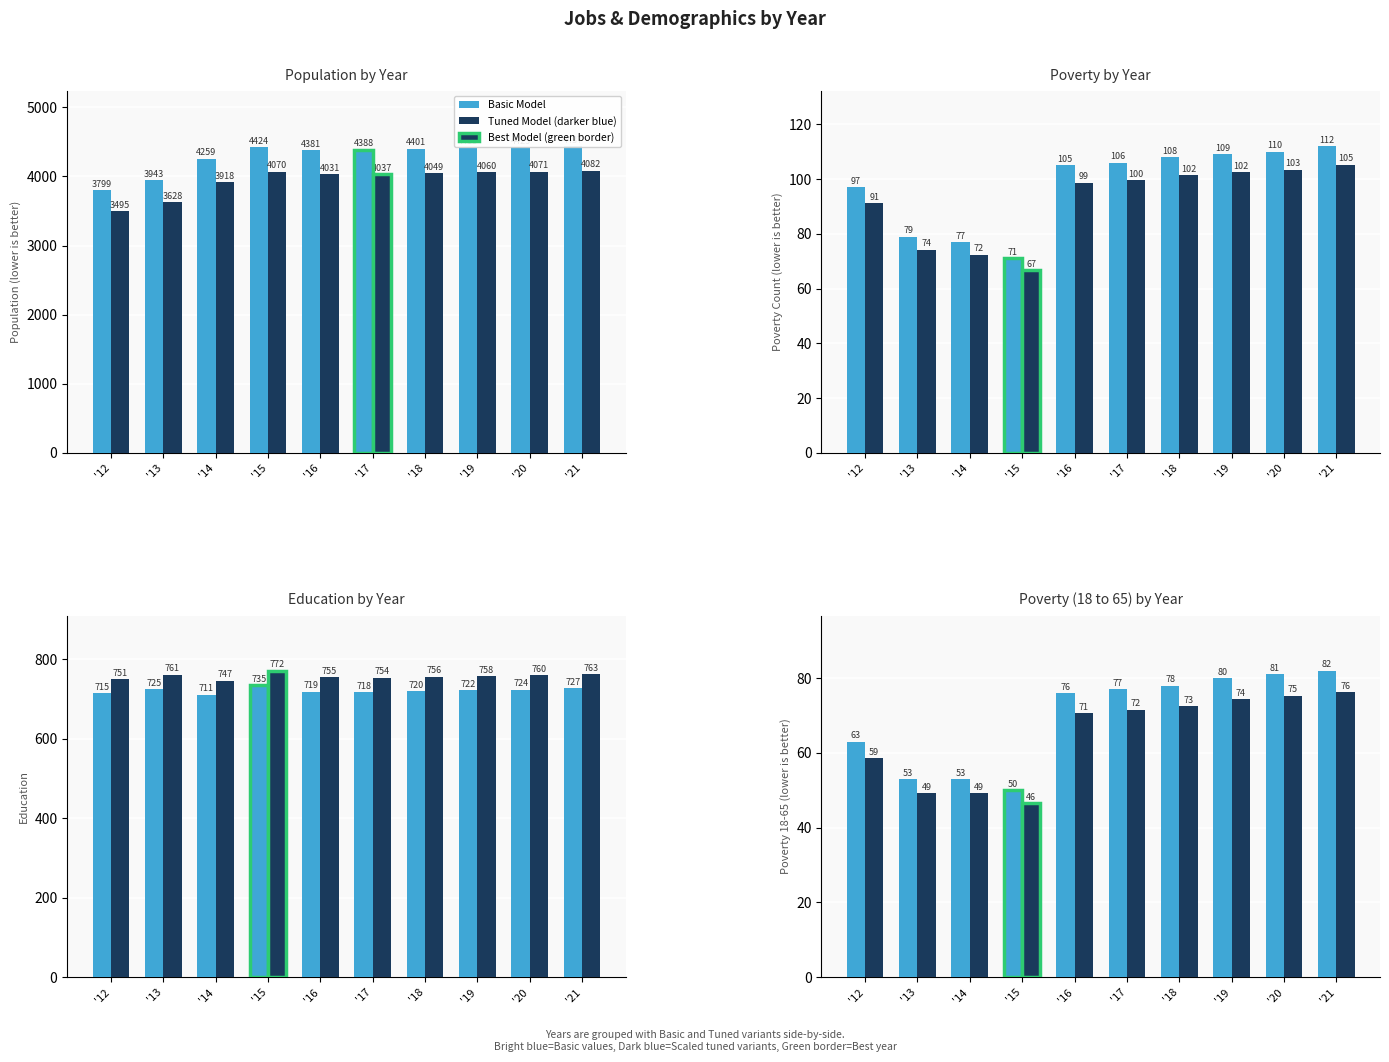

What is the lowest value of the Tuned Model (darker blue) series?

46.5